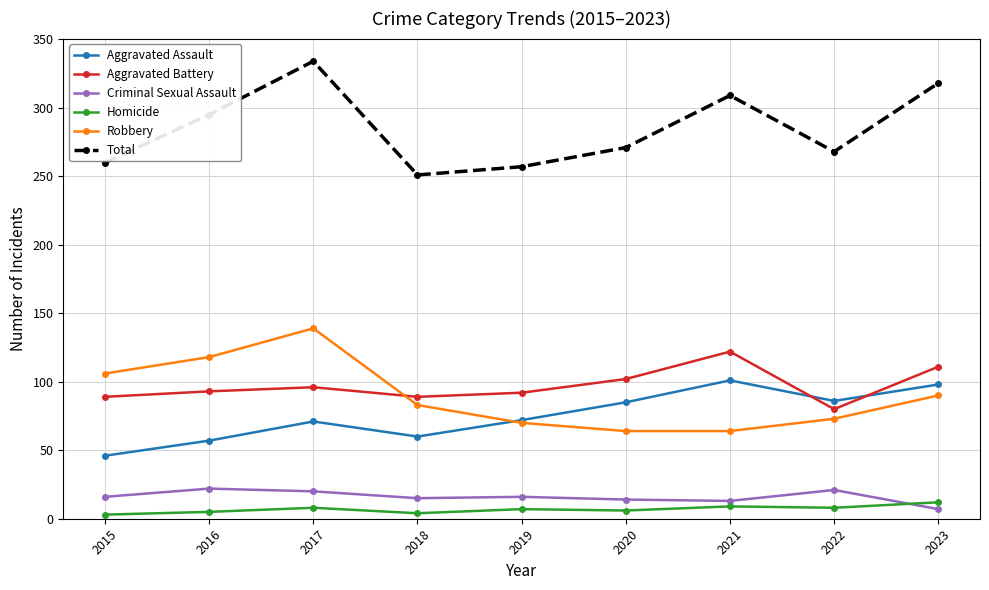

In Aggravated Assault, how many points are higher than both neighbors (excluding endpoints)?

2